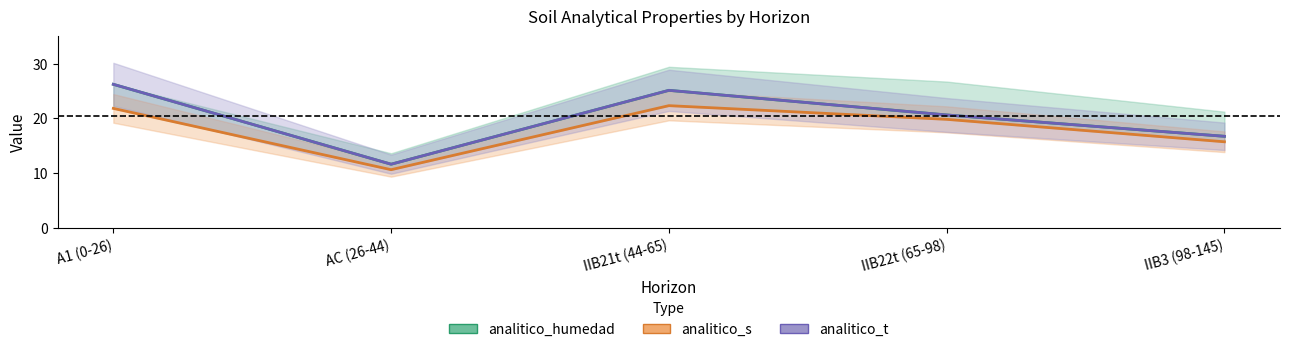

What position from the right is AC (26-44)?

4